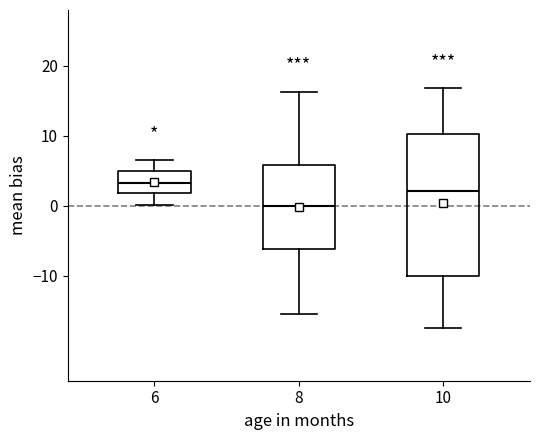

Which box is the tallest, from its lower edge to its upper edge?

10